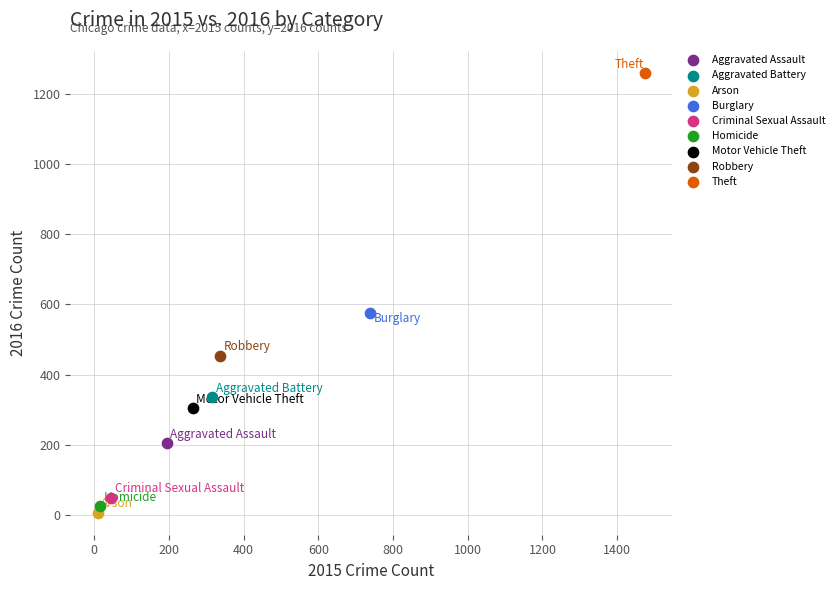

Which series contains the lowest Y value?

Arson